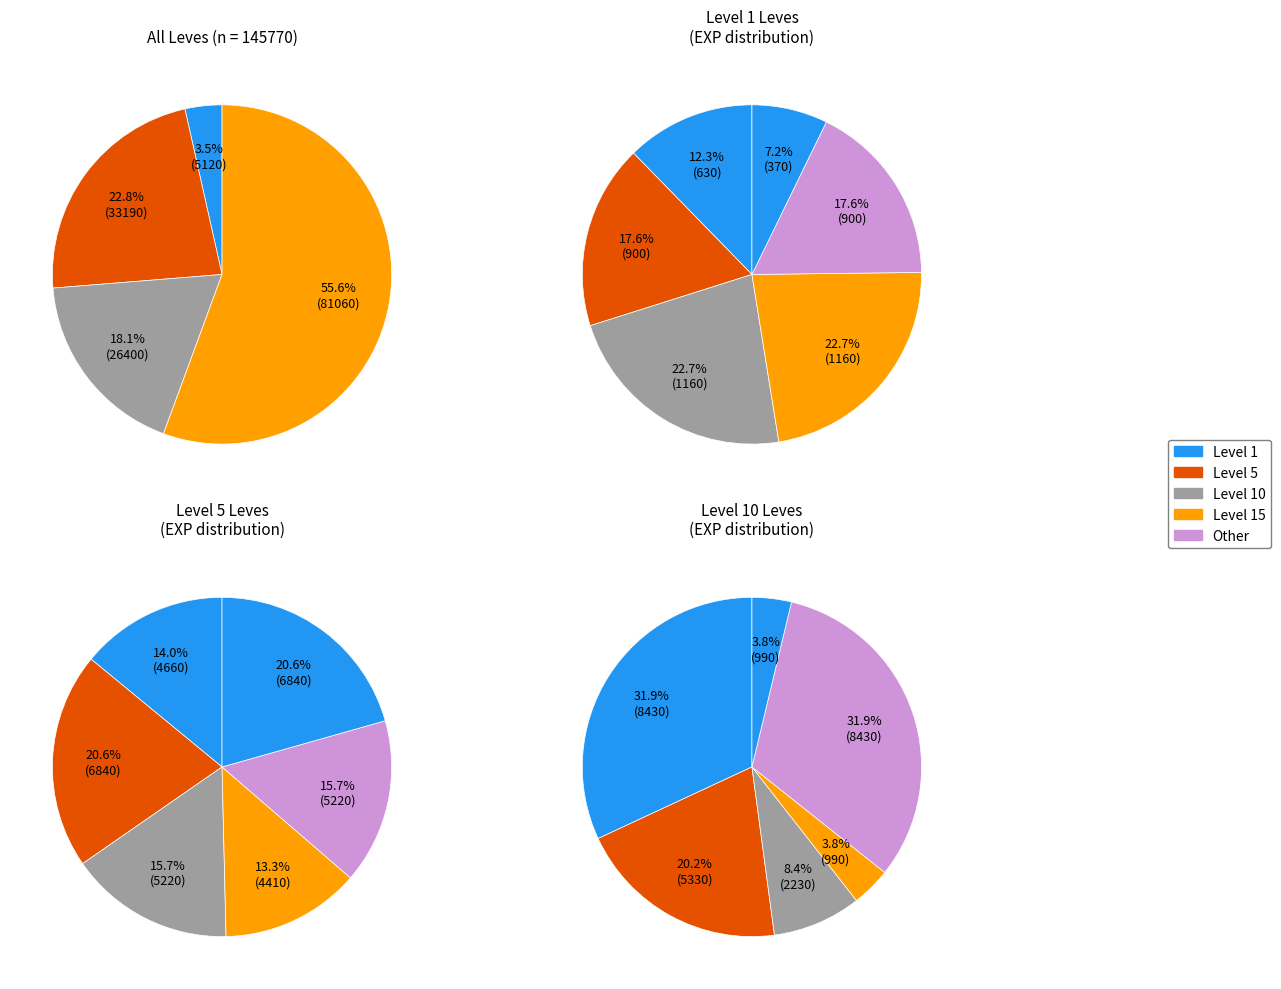

What is the total percentage of Leather Wristguards
900 and Leather Choker
900?

35.2%